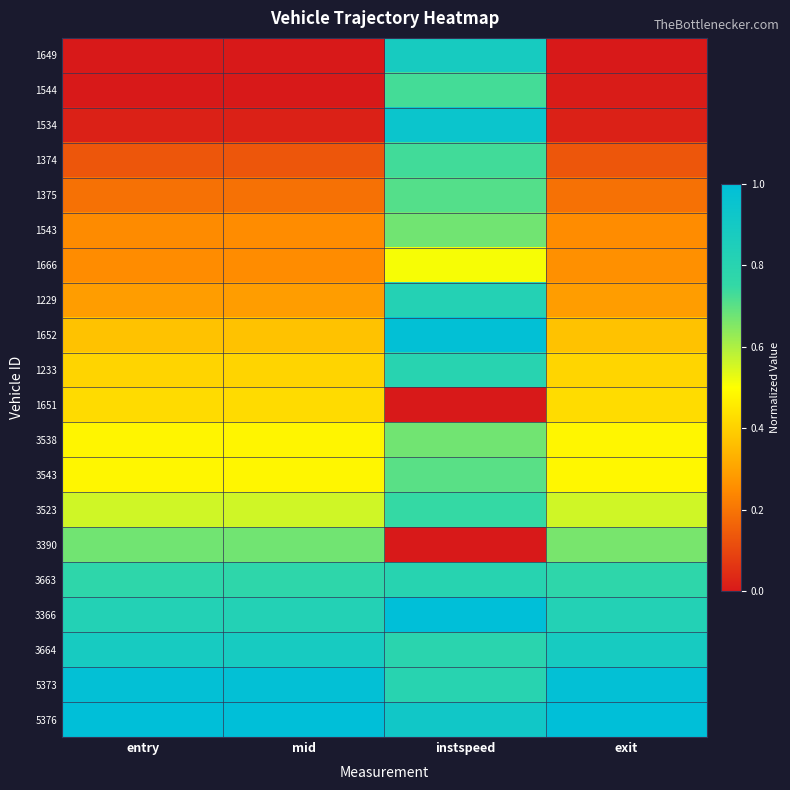

At which category is the sum across all series the highest?

instspeed